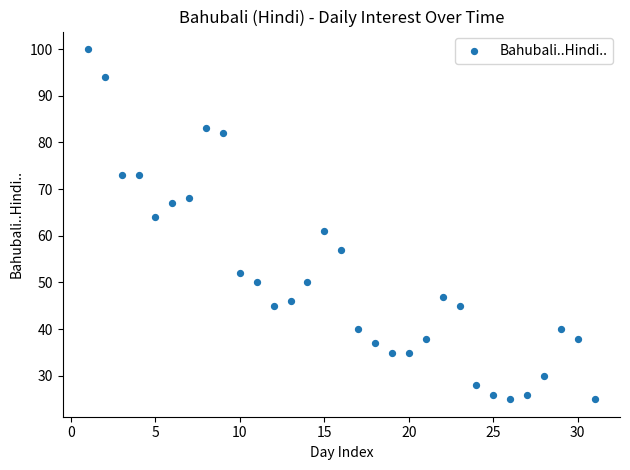

What is the range of Y values (max minus min)?

75